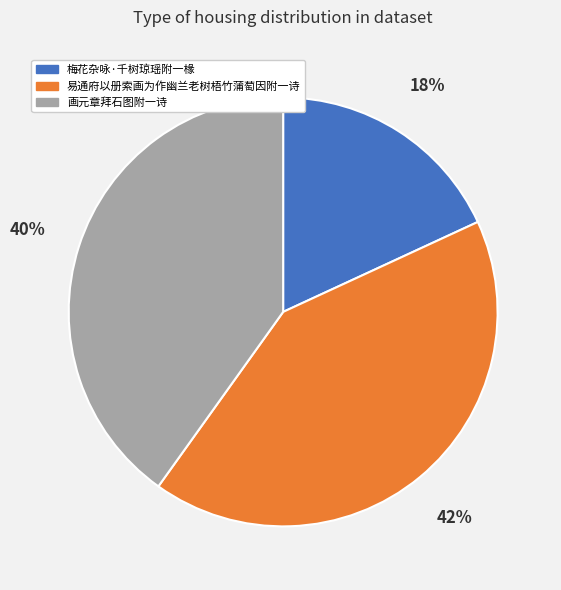

Does 梅花杂咏·千树琼瑶附一椽 account for over 50% of the chart?

No